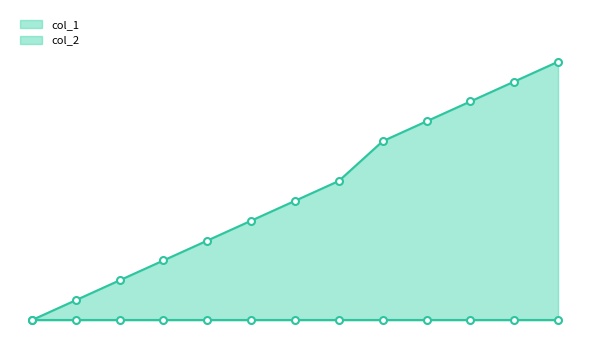

True or false: there are more than 2 points higher than both neighbors.

False